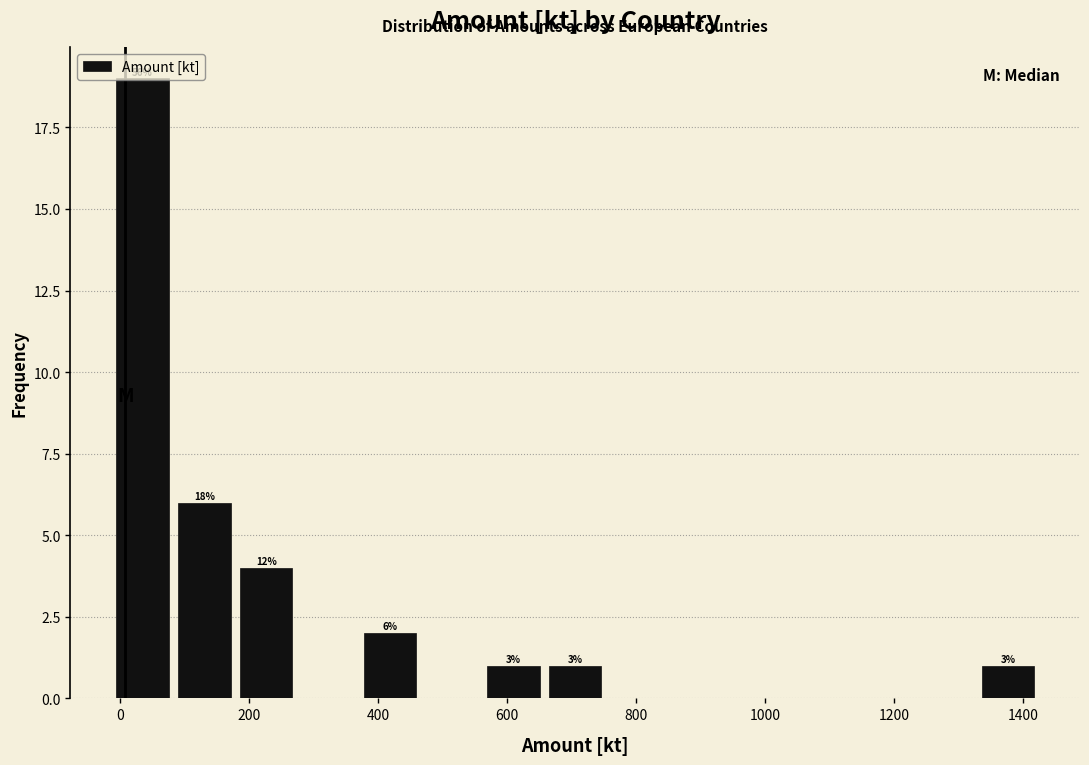

Which range on the x-axis has the tallest bar?

-20 to 80